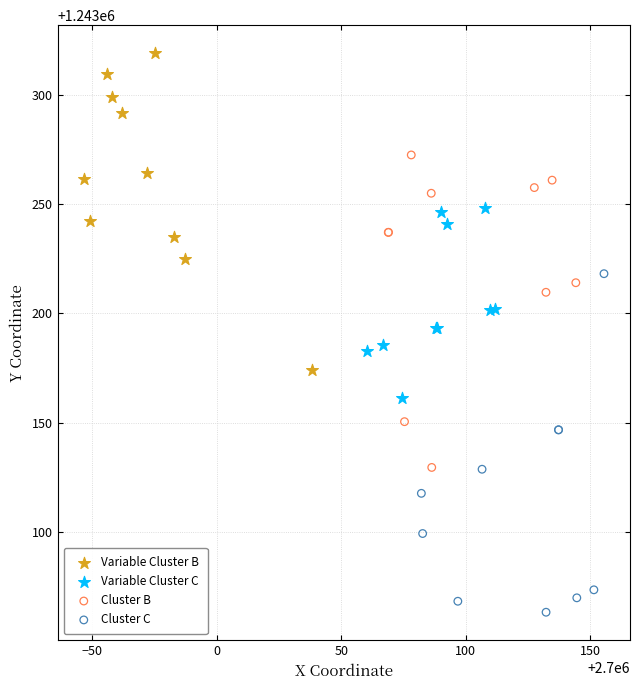

Which series has the widest spread of Y values?

Cluster C